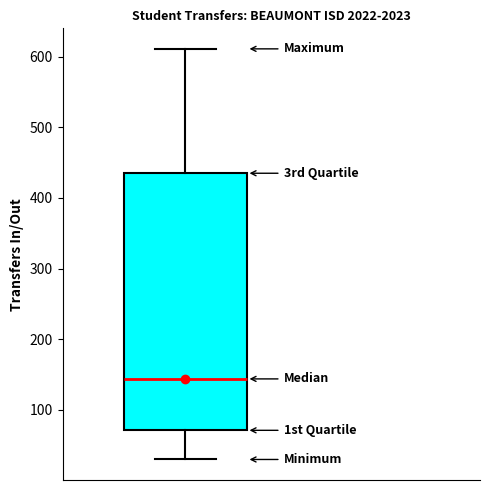

Where is the upper edge of the box on the y-axis? The values are not printed on the chart, so give them approximately, as read against the axis.

440